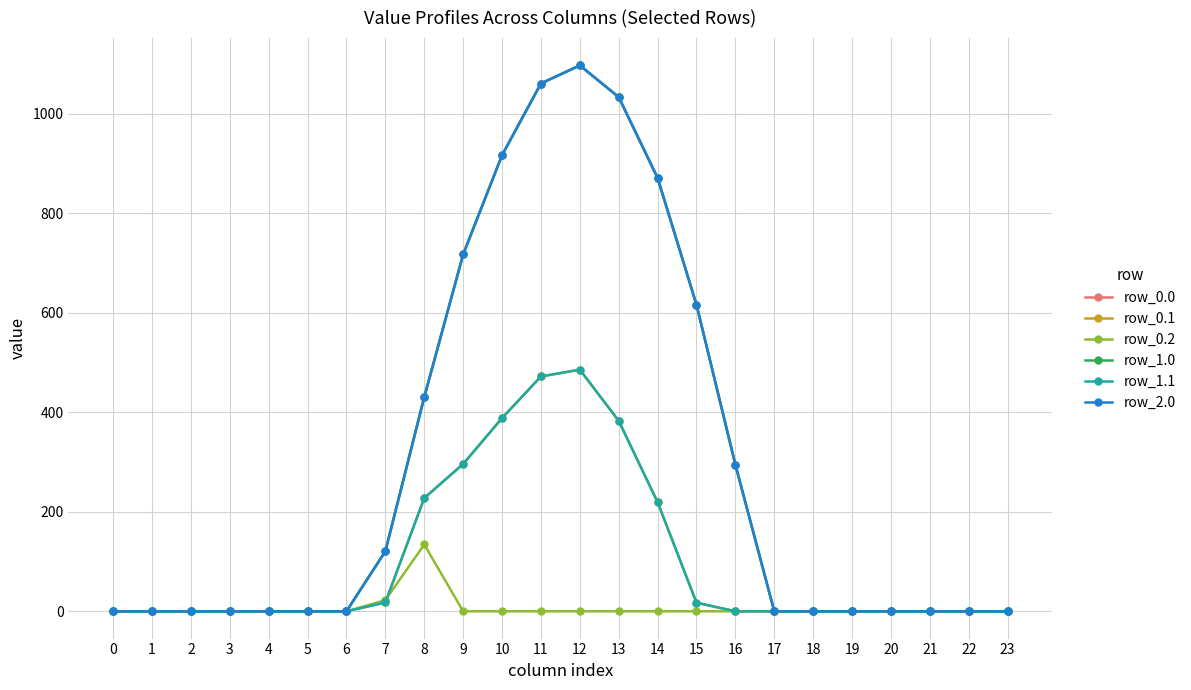

Is it true that row_2.0 equals 597.1 at 2?

False